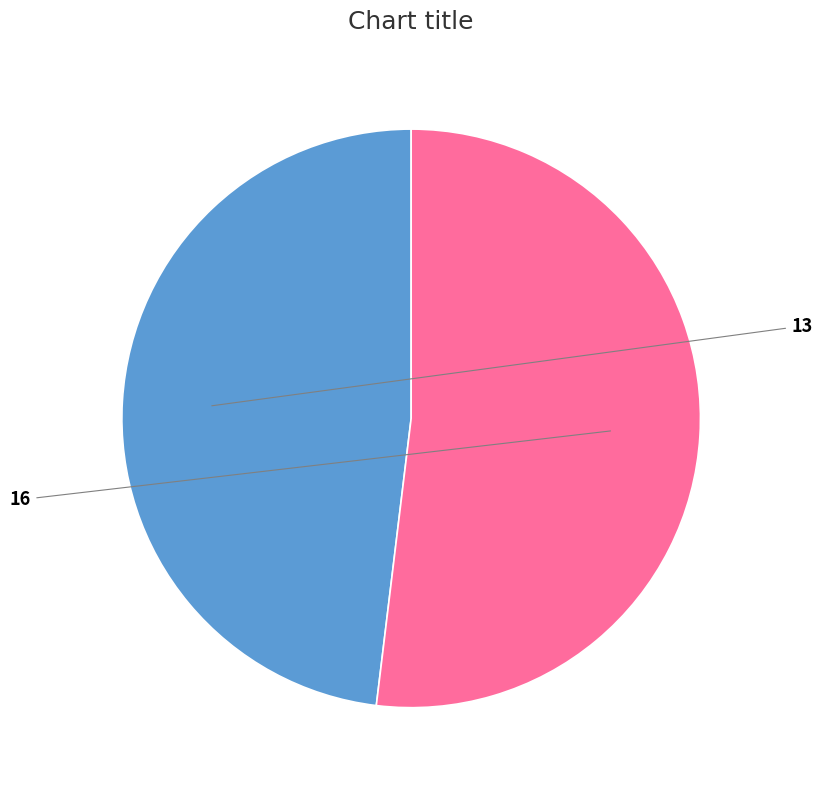

How many slices are in this pie chart?

2